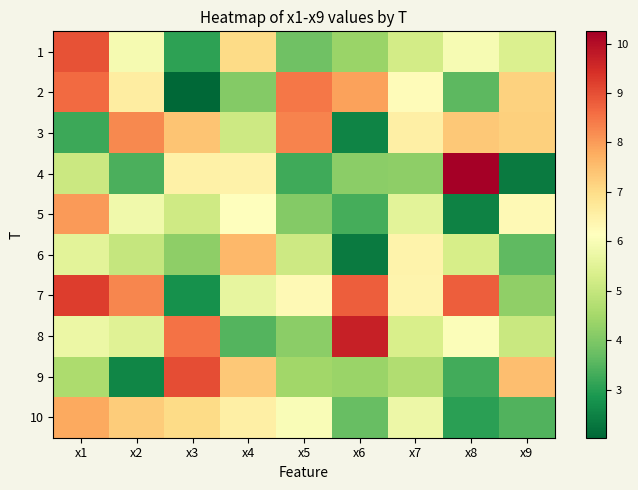

Between x6 and x8, which is larger?

x8